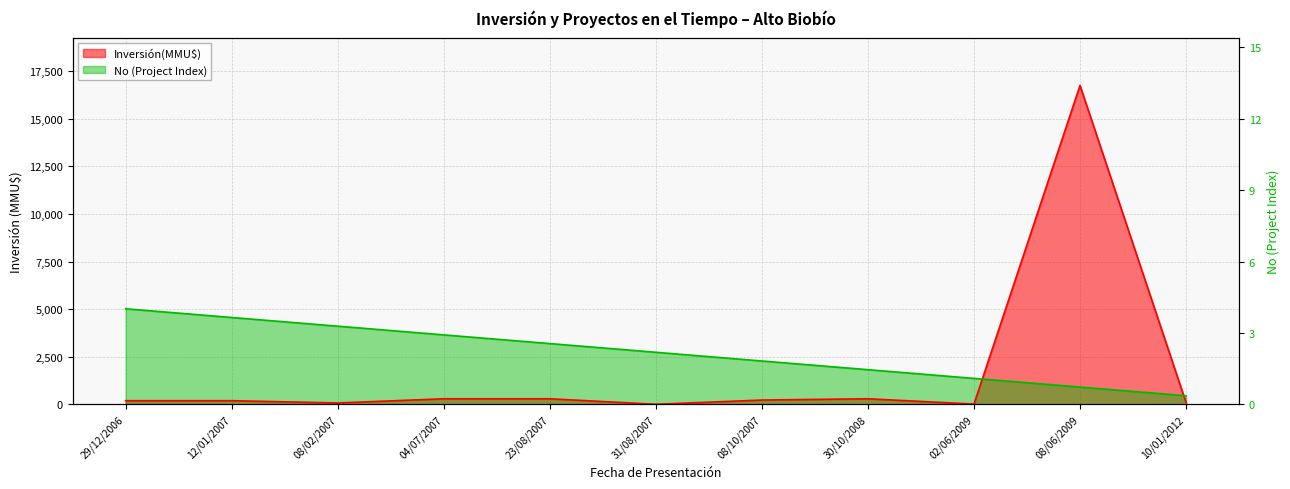

What is the sum of all Inversión(MMU$) values?

18482.0